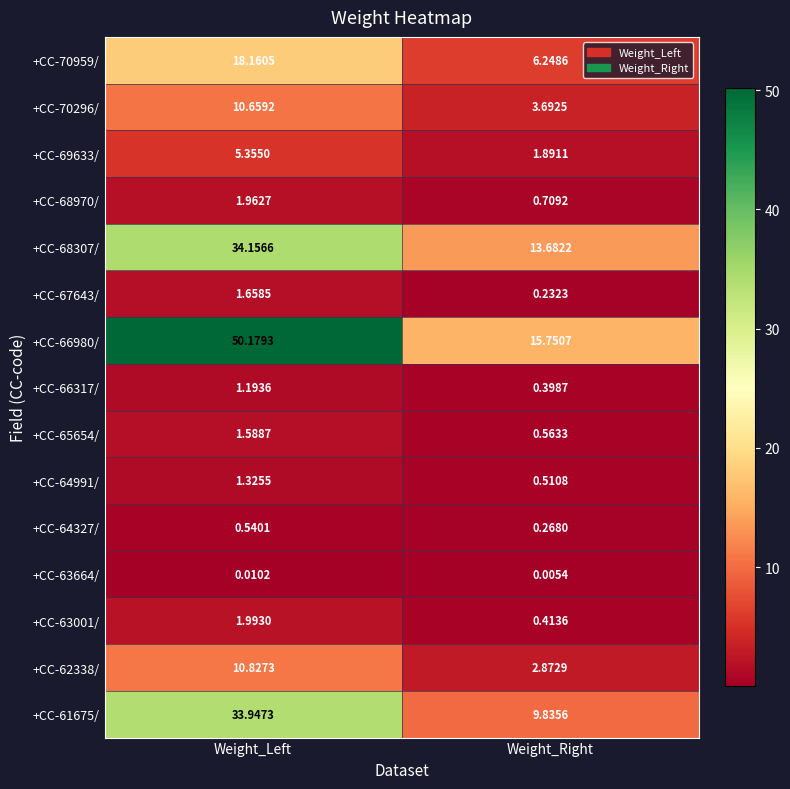

Rank the categories by +CC-66317/ value from highest to lowest.

Weight_Left, Weight_Right